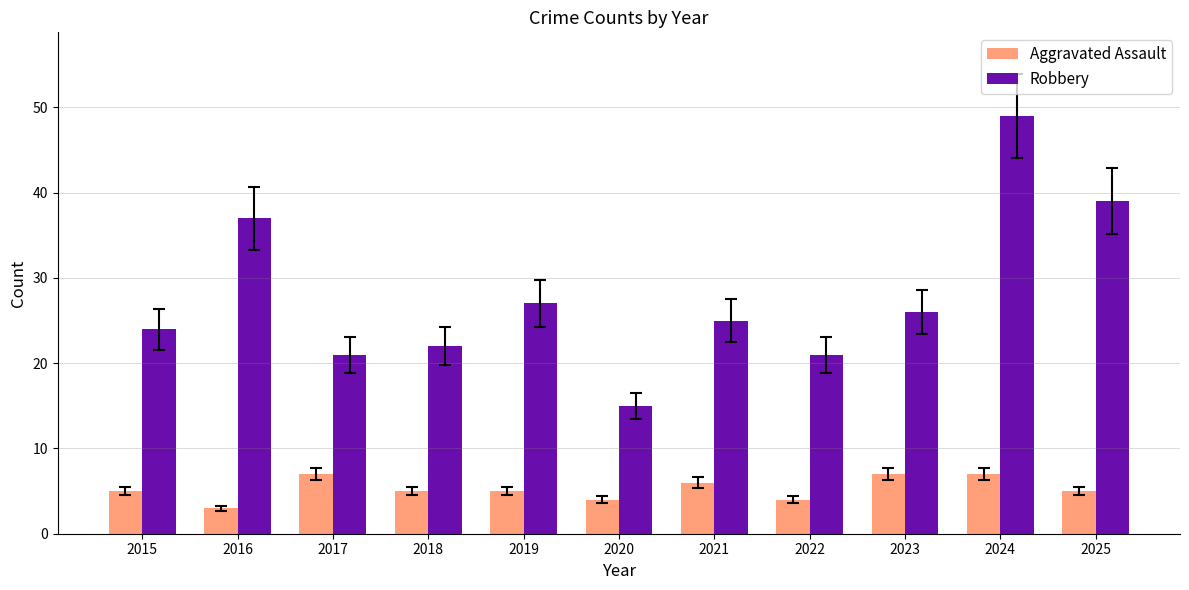

Is the value of Robbery at 2024 greater than the value of Aggravated Assault at 2024?

Yes